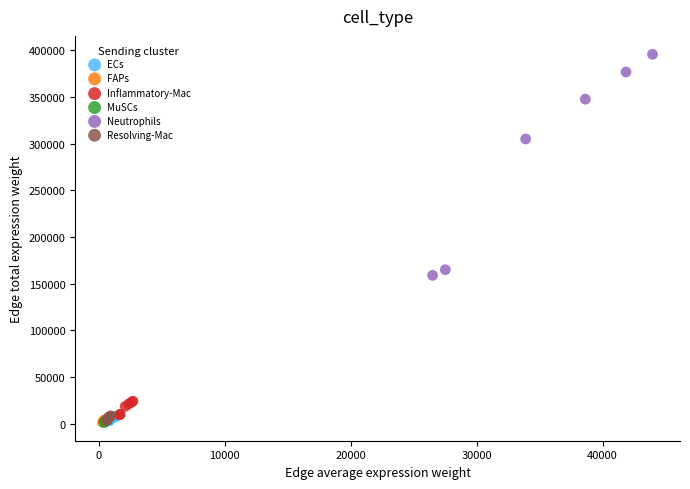

Which series reaches the maximum Y coordinate?

Neutrophils